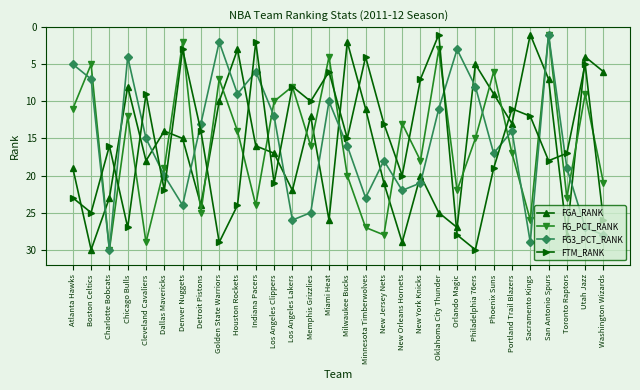

Is this an area chart (filled region under the line)?

No